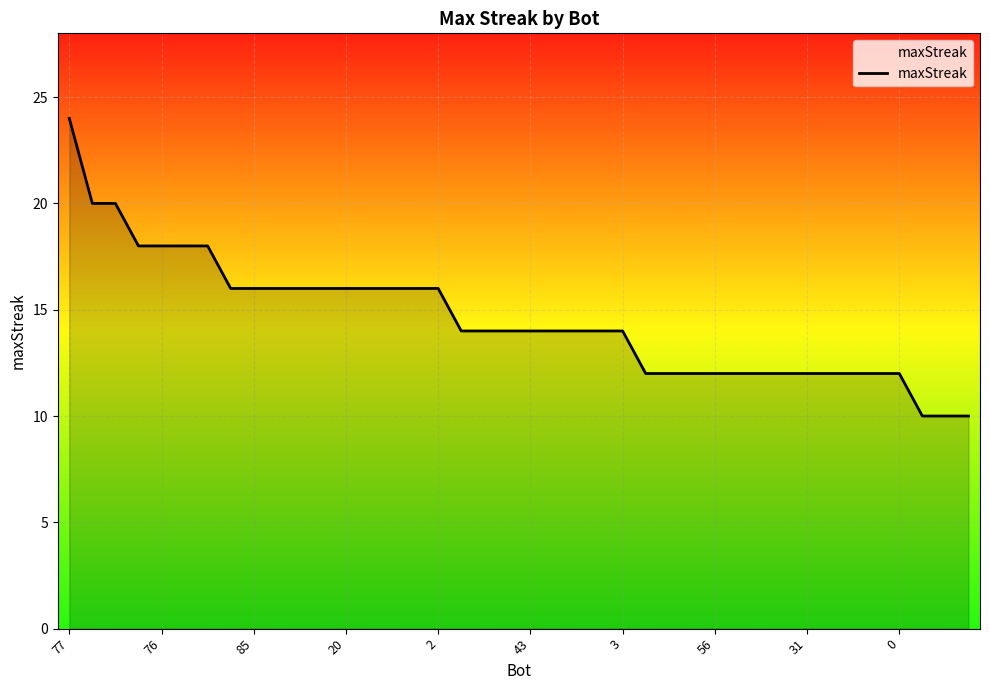

What is the maximum value shown in the chart?

24